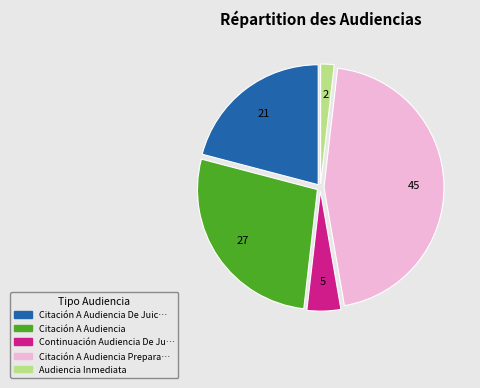

Does any single category account for the majority?

No